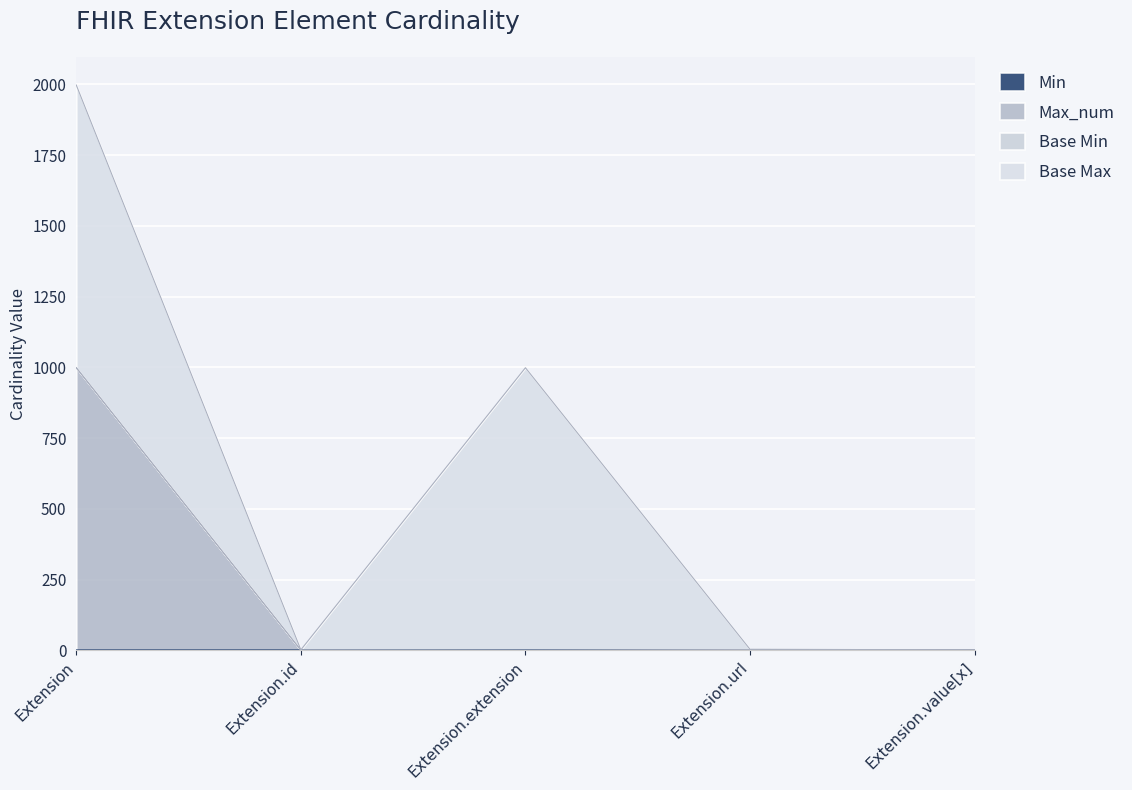

The Max_num series shows 1 at Extension.id. True or false?

True